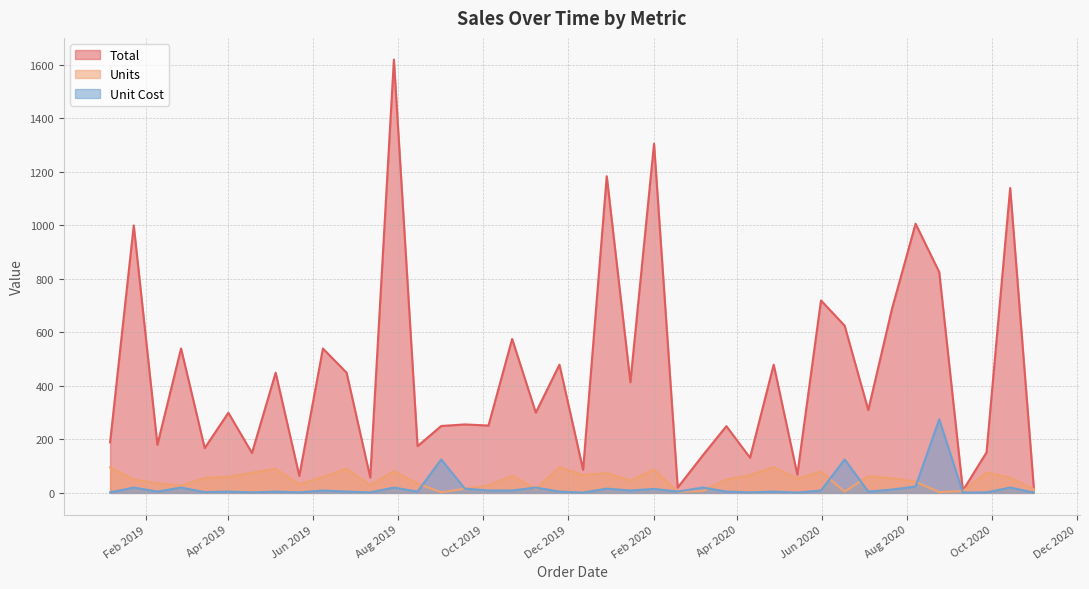

What is the total value across all series at 2019-05-05?

544.1